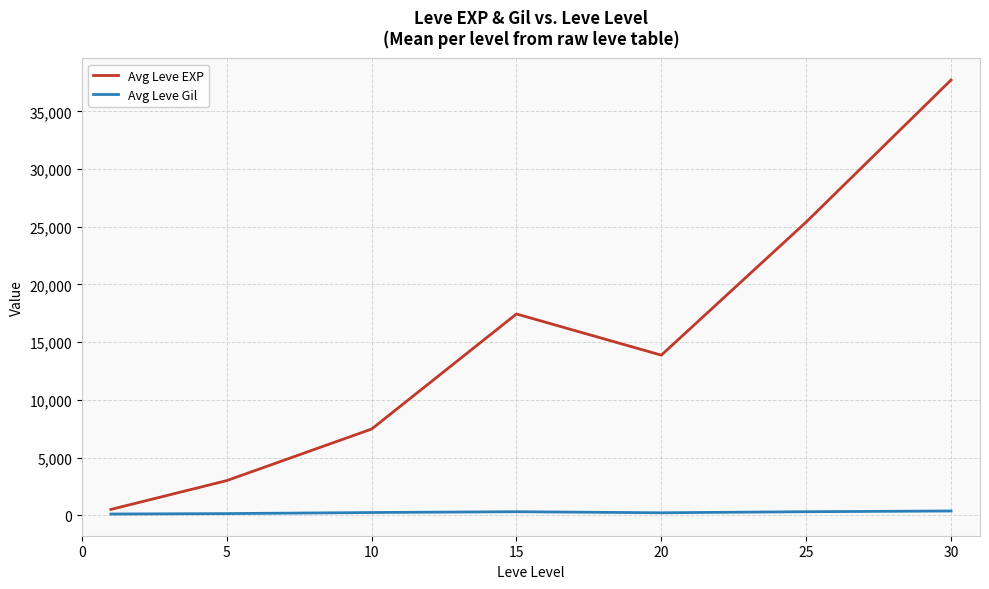

What is the maximum value shown in the chart?

37715.0